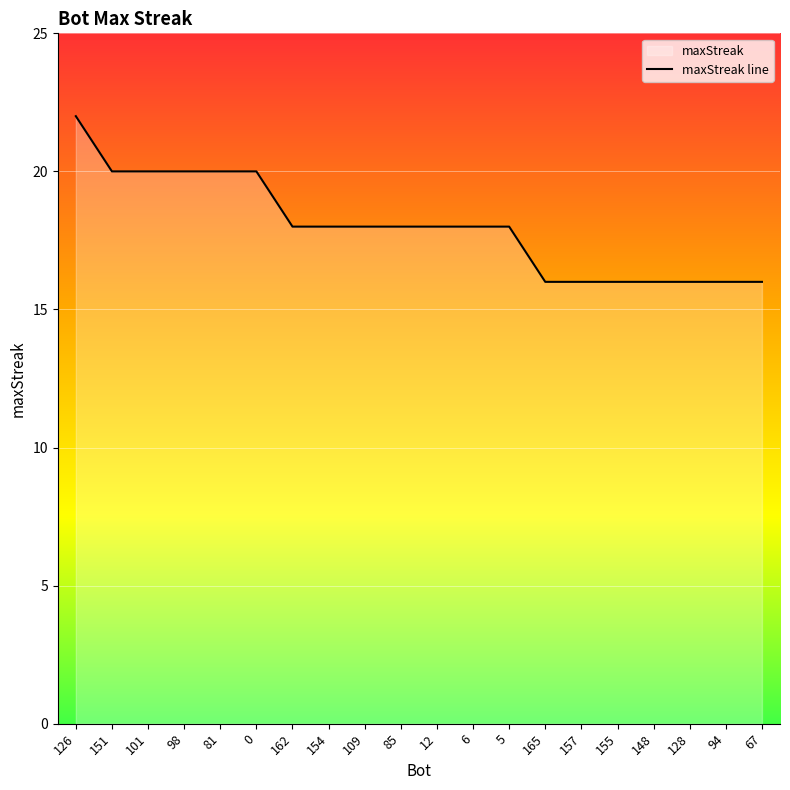

The chart shows a value of 20 at 81. True or false?

True